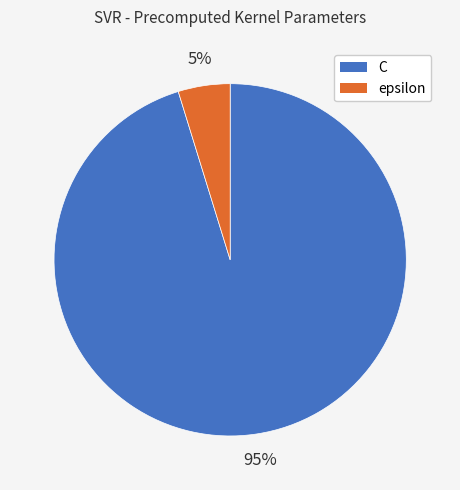

Does epsilon account for over 50% of the chart?

No